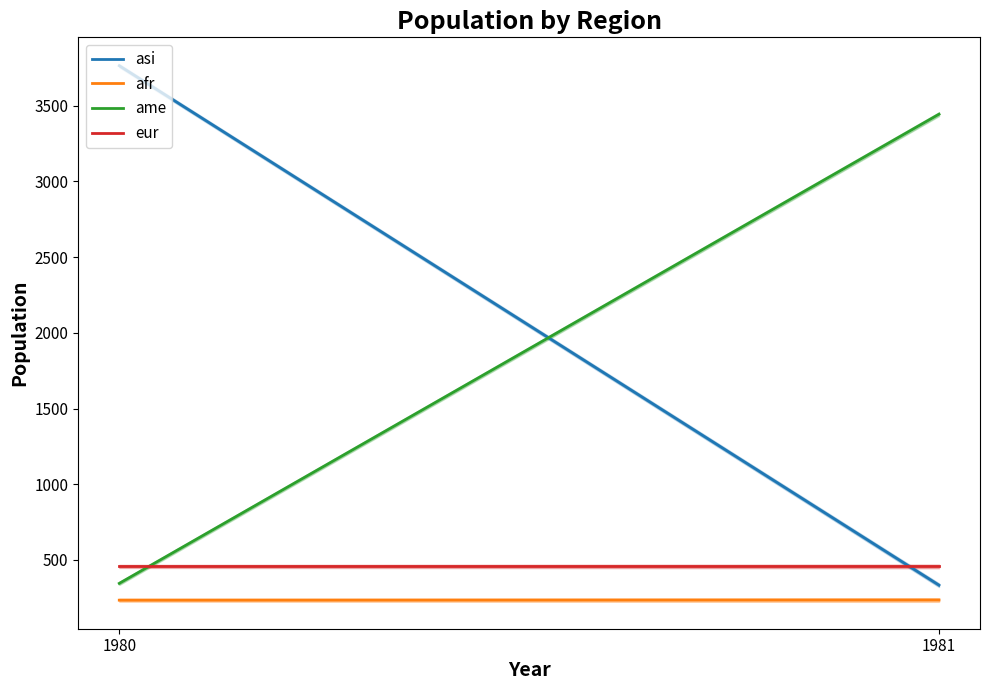

At which category does the chart reach its minimum across all series?

1980